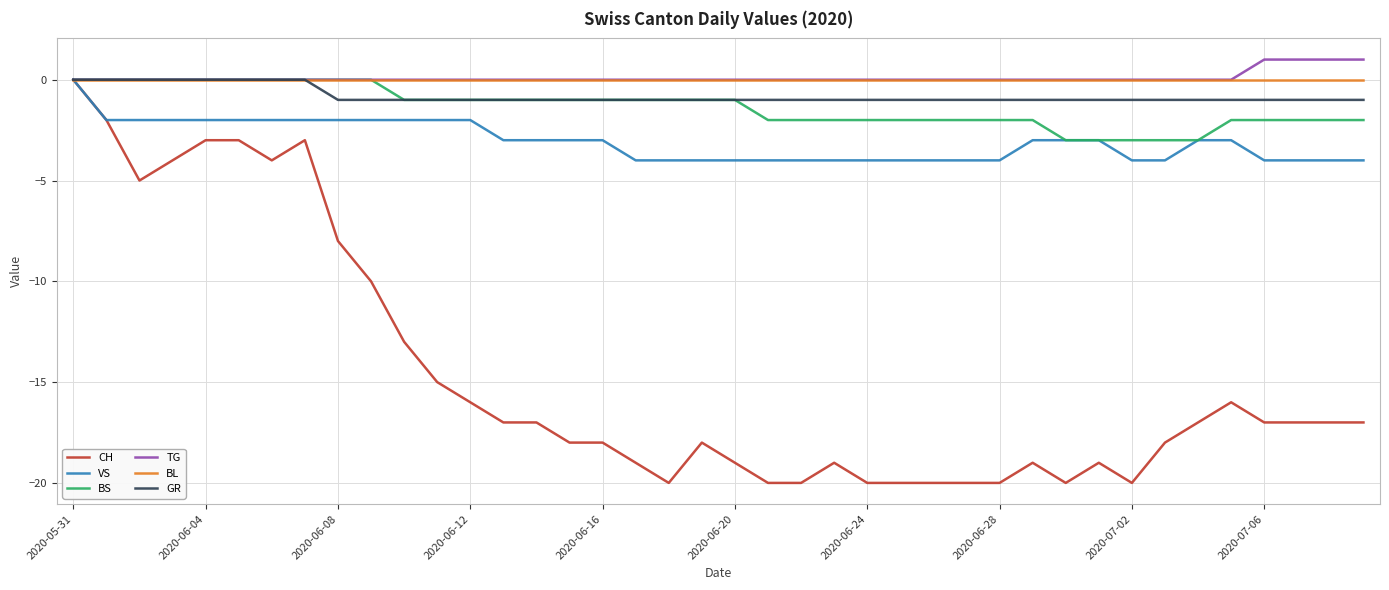

Which series has the widest spread of values?

CH